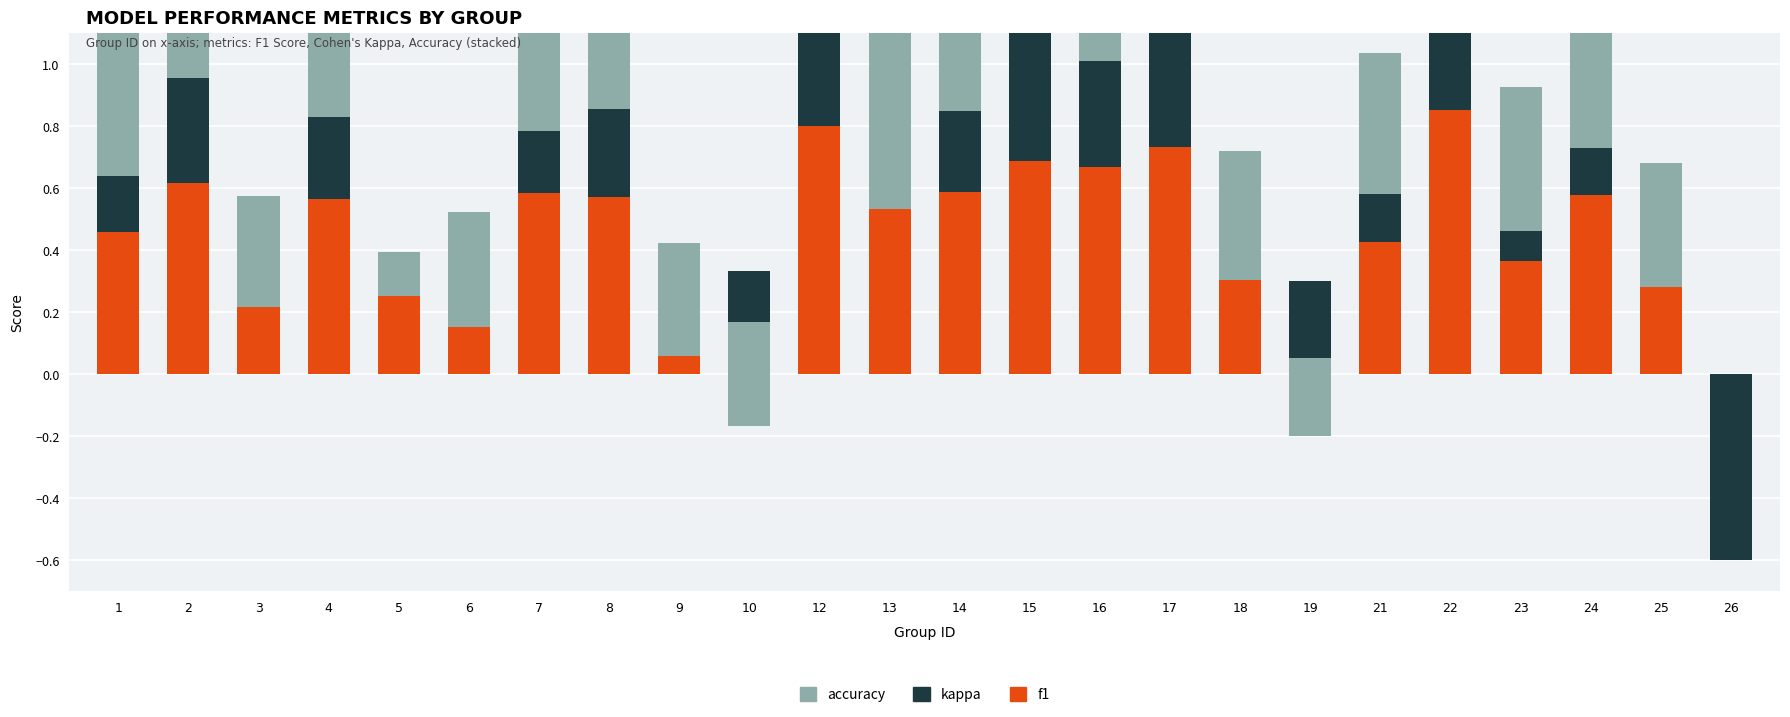

Reading right to left, transcribe all the data shown in this chart.

f1: 26=0.0	25=0.3	24=0.6	23=0.4	22=0.9	21=0.4	19=0.3	18=0.4	17=0.7	16=0.7	15=0.7	14=0.6	13=0.5	12=0.8	10=0.3	9=0.2	8=0.6	7=0.6	6=0.3	5=0.2	4=0.6	3=0.3	2=0.6	1=0.5
kappa: 26=-0.6	25=-0.1	24=0.2	23=0.1	22=0.7	21=0.2	19=-0.5	18=-0.0	17=0.5	16=0.3	15=0.4	14=0.3	13=0.0	12=0.6	10=-0.5	9=-0.2	8=0.3	7=0.2	6=-0.1	5=0.0	4=0.3	3=-0.1	2=0.3	1=0.2
accuracy: 26=0.0	25=0.4	24=0.6	23=0.5	22=0.9	21=0.5	19=0.2	18=0.4	17=0.8	16=0.7	15=0.7	14=0.6	13=0.7	12=0.8	10=0.3	9=0.4	8=0.6	7=0.6	6=0.4	5=0.1	4=0.6	3=0.4	2=0.6	1=0.5